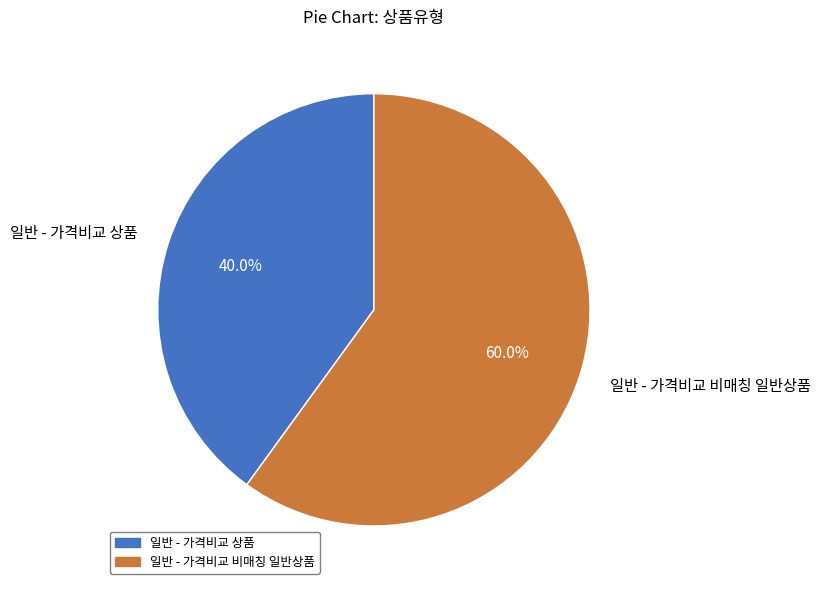

True or false: 일반 - 가격비교 상품 accounts for 30% of the total.

False